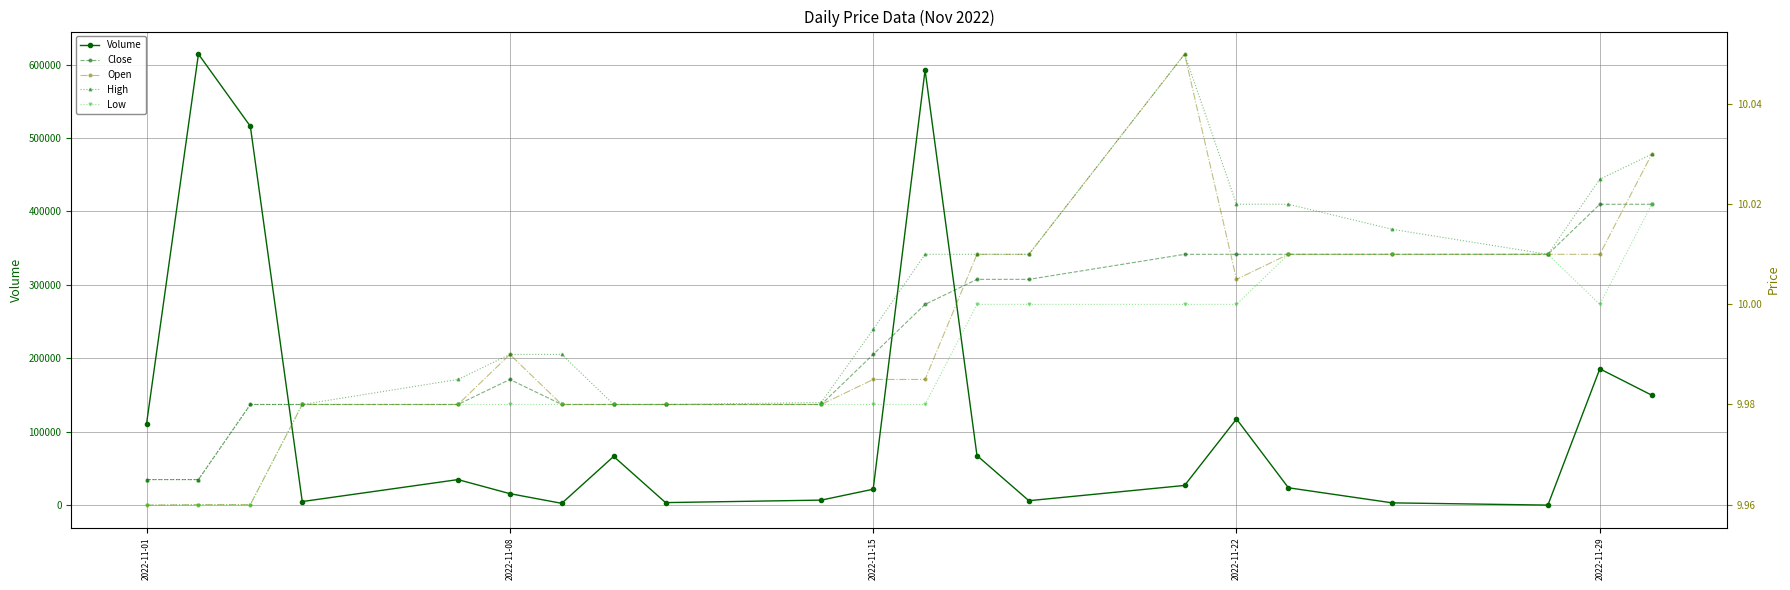

At which label is Volume closest to 307205?

2022-11-29